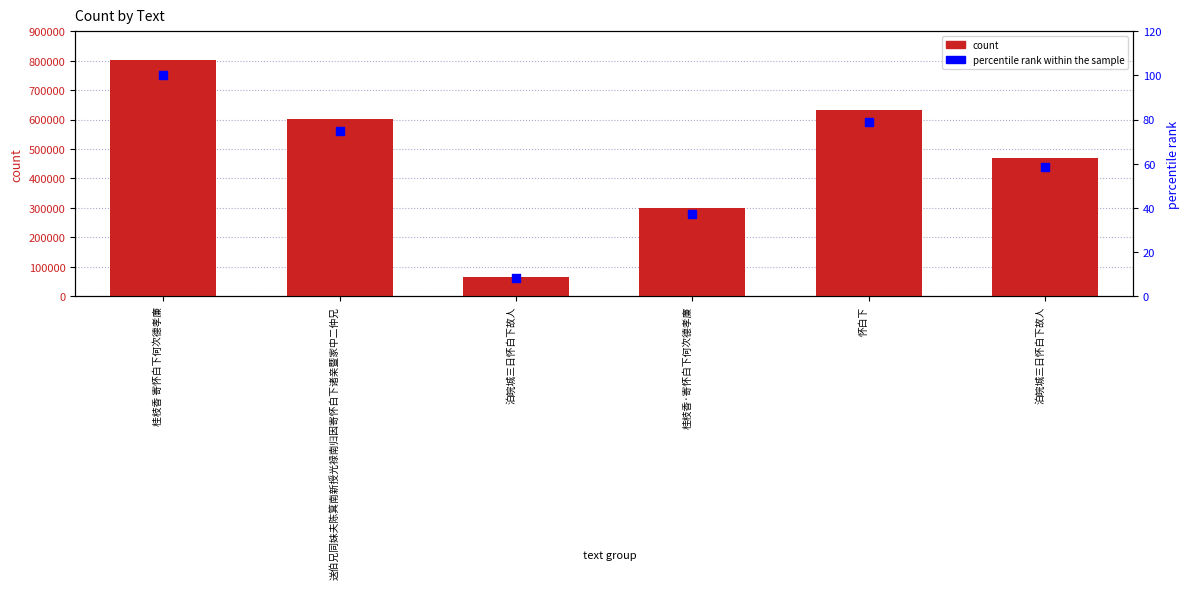

Which series has the widest spread of Y values?

count